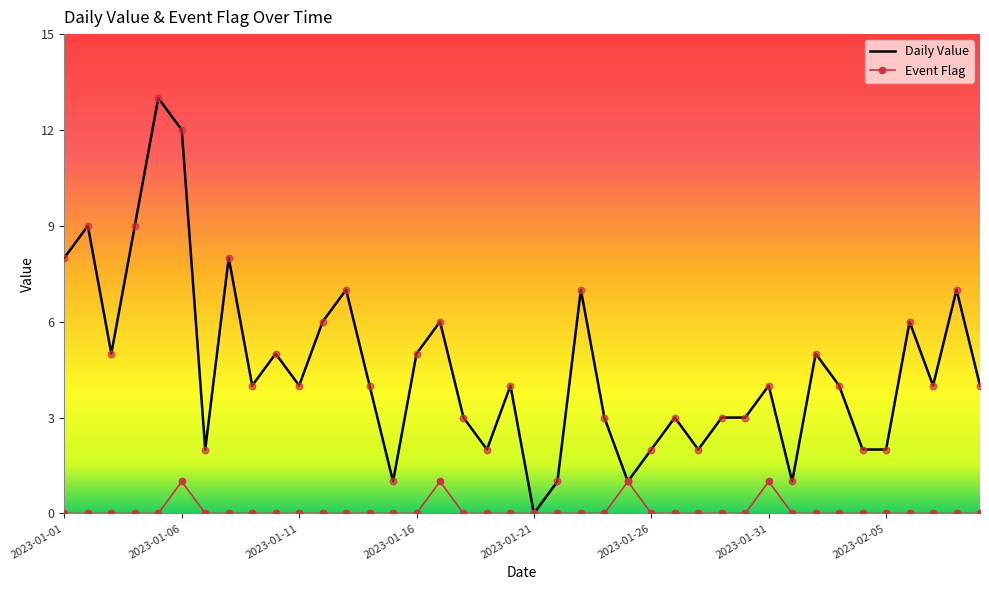

Which series has the widest spread of values?

Daily Value